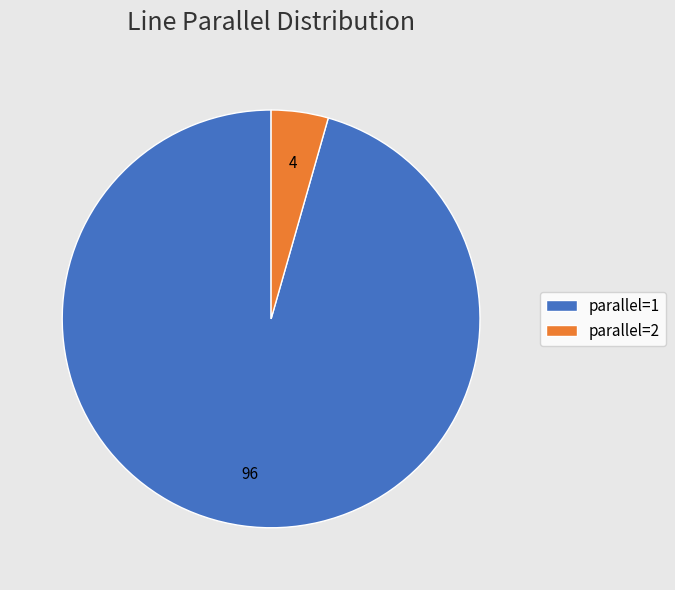

Count the number of slices in the pie.

2